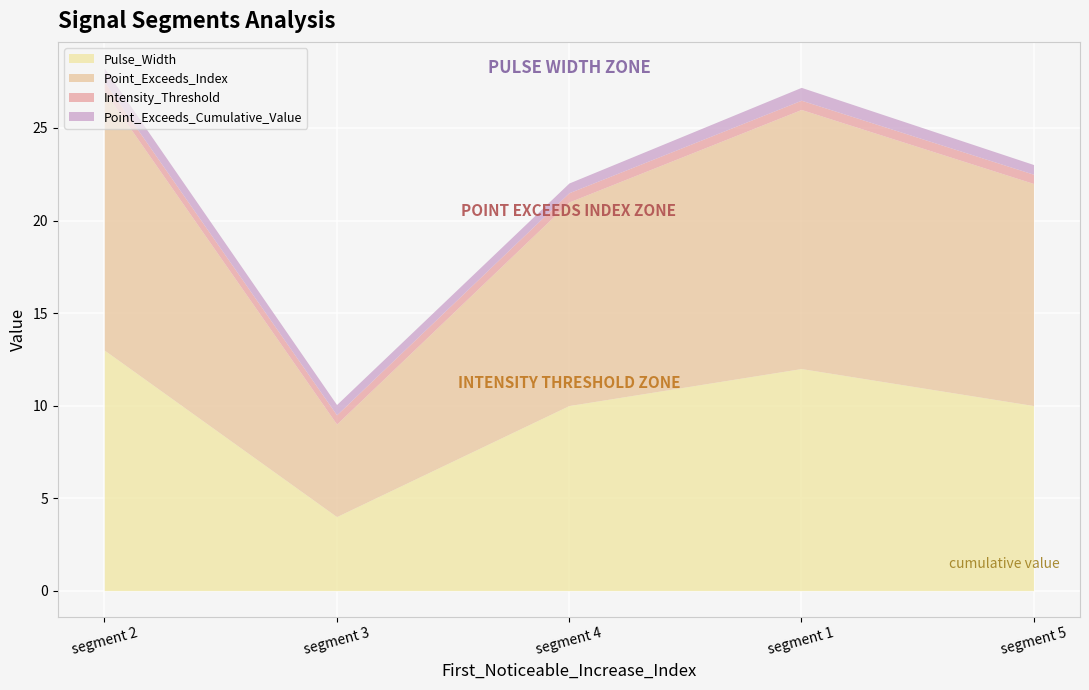

What is the sum of all Point_Exceeds_Cumulative_Value values?

3.0